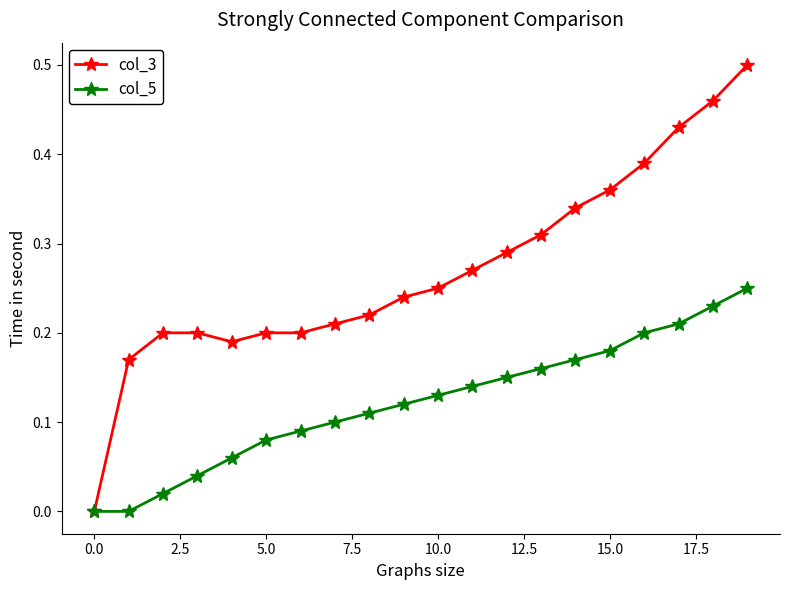

Does the chart have visible grid lines?

No